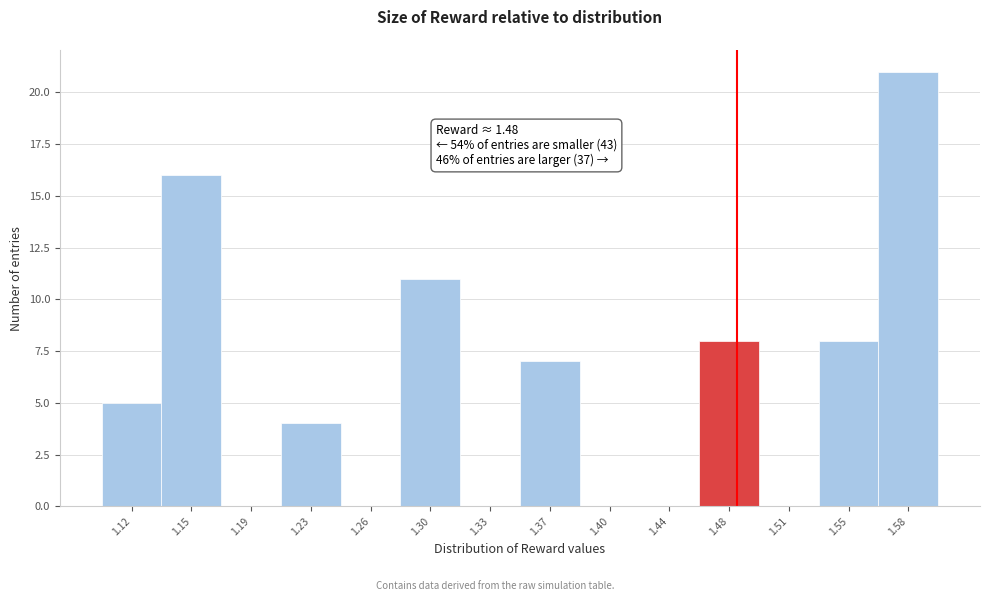

Over which range of the x-axis is the bar tallest?

1.565 to 1.600